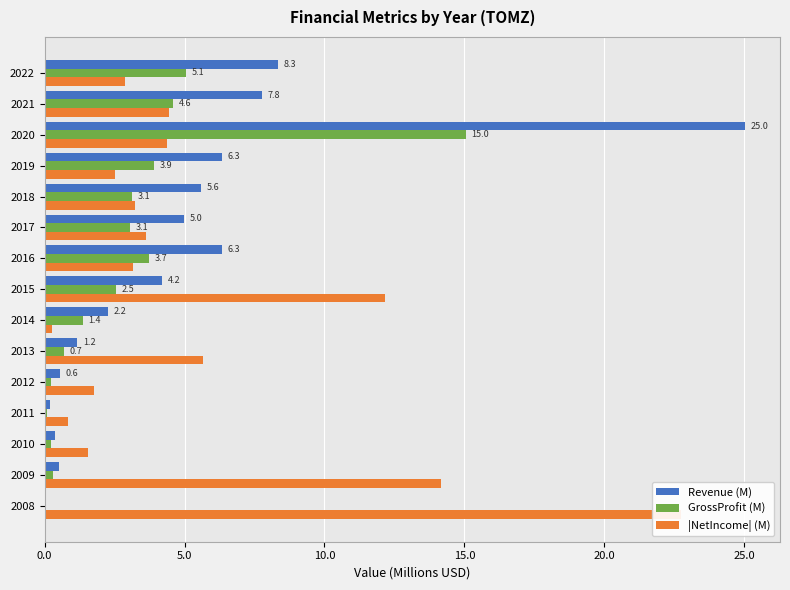

Count the number of data series in this chart.

3